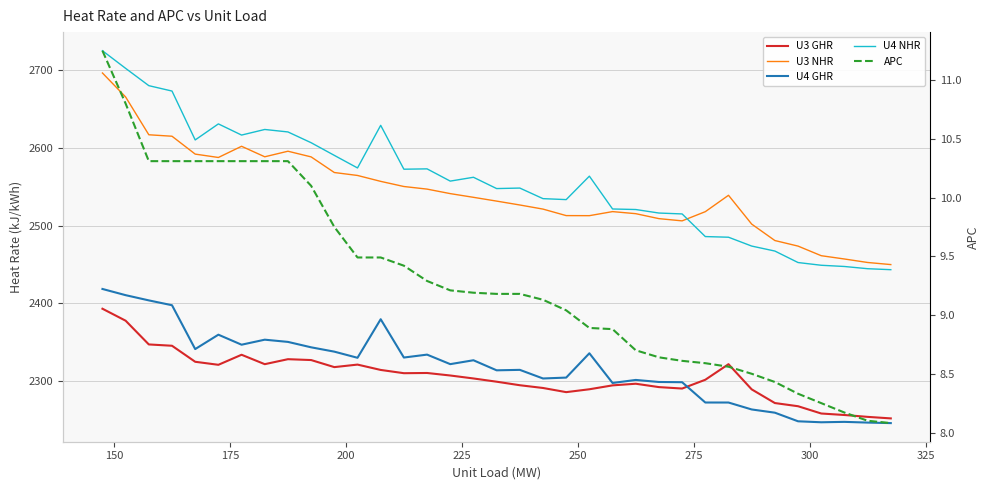

How many values in the U4 NHR series exceed 2557?

18